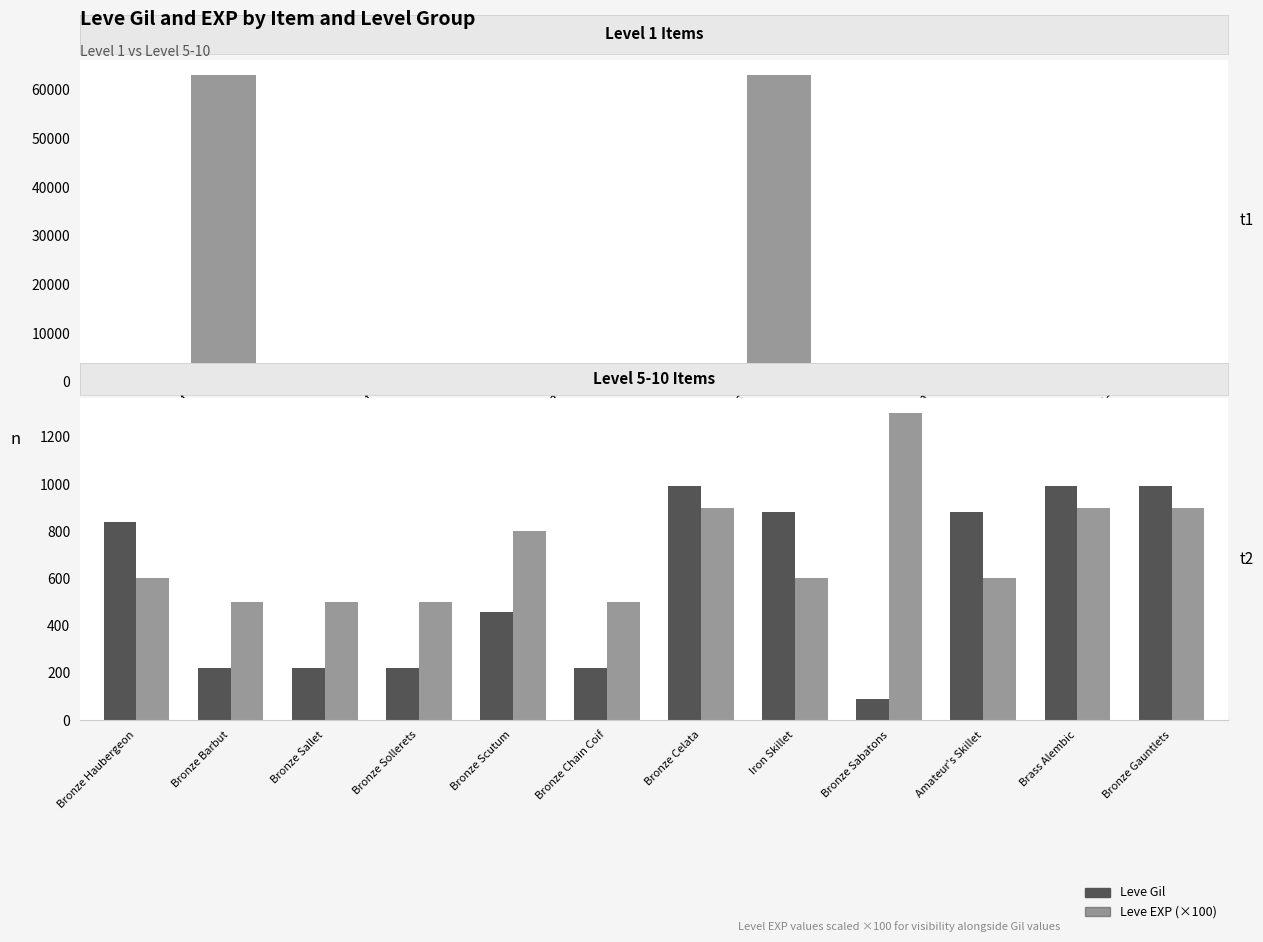

What is the maximum value for Leve Gil?

990